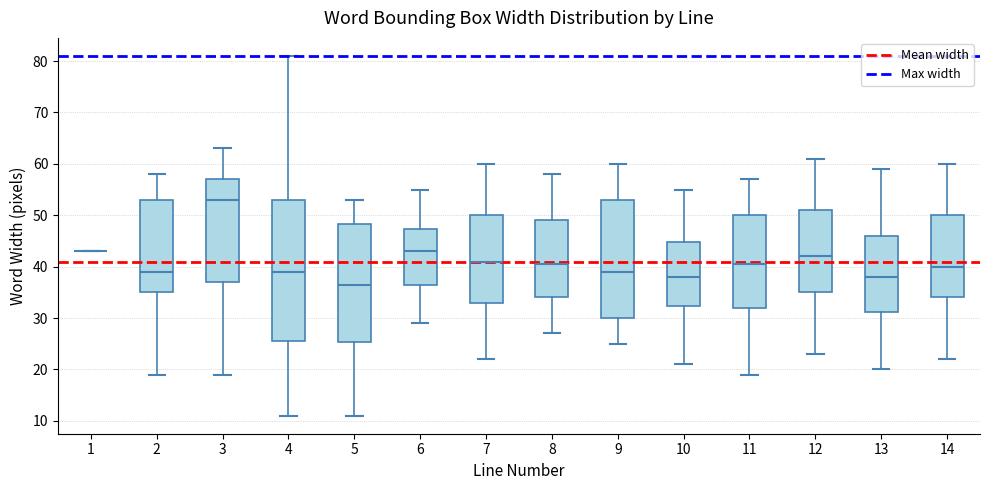

Comparing the boxes themselves (not the whiskers), which one is the tallest?

4